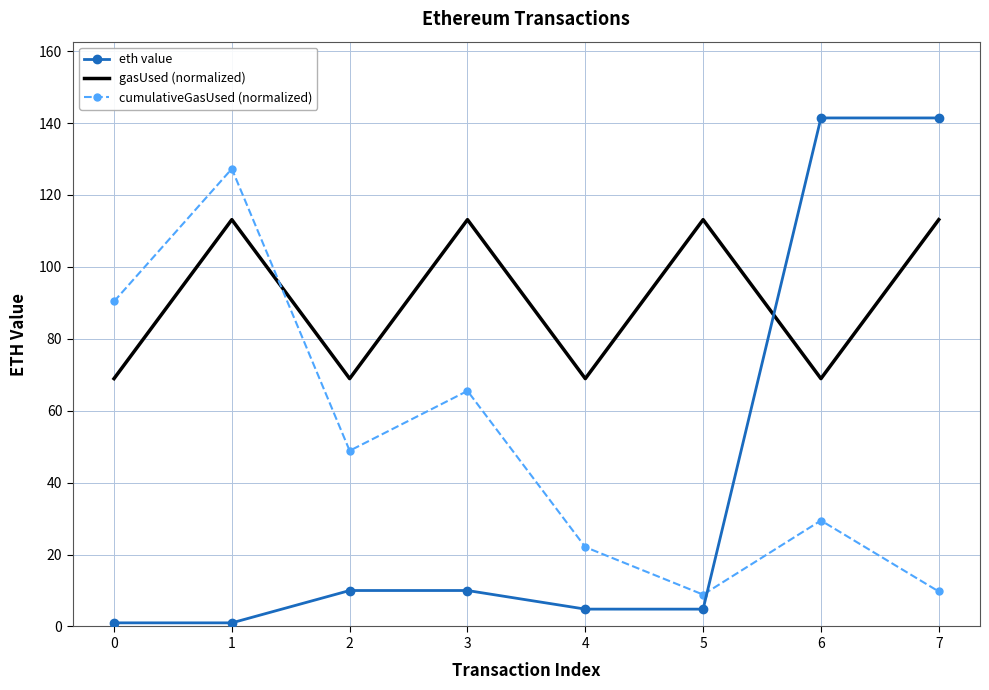

What are all the series names shown in the legend?

eth value, gasUsed (normalized), cumulativeGasUsed (normalized)